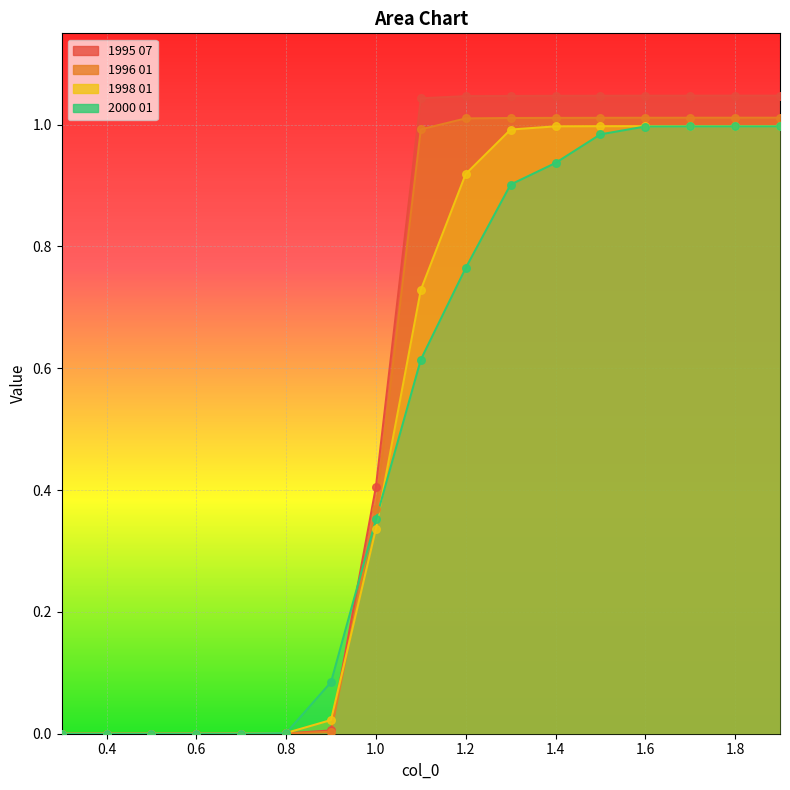

What are all the series names shown in the legend?

1995 07, 1996 01, 1998 01, 2000 01